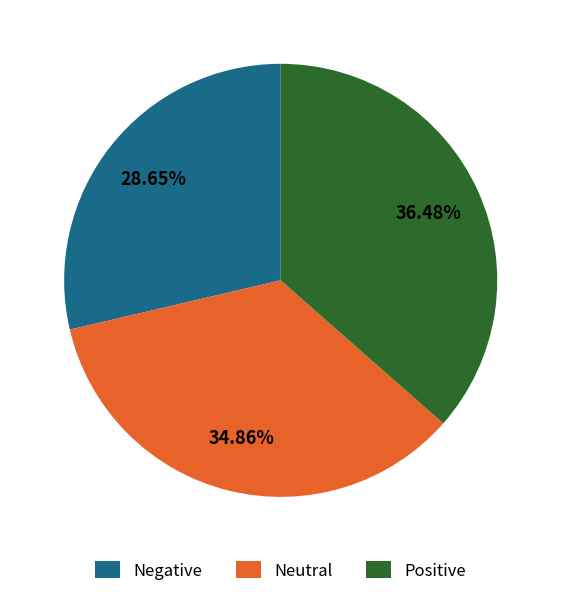

What is the smallest slice in the pie chart?

Negative